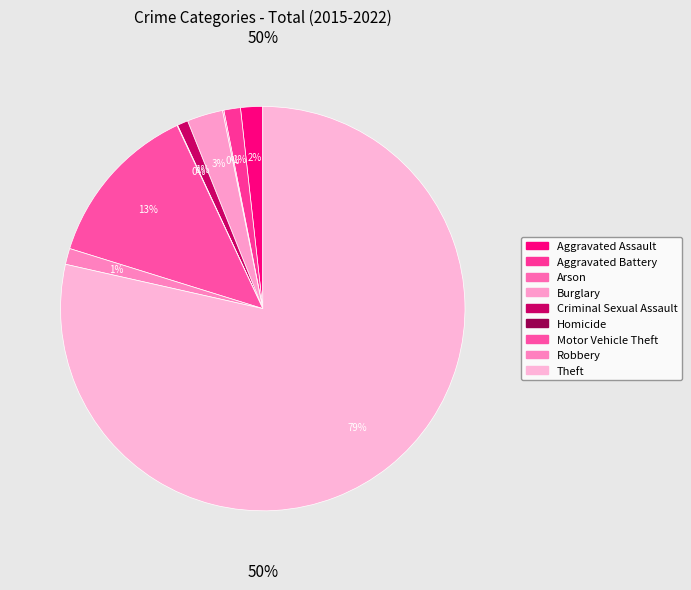

Which slice is the largest?

Theft